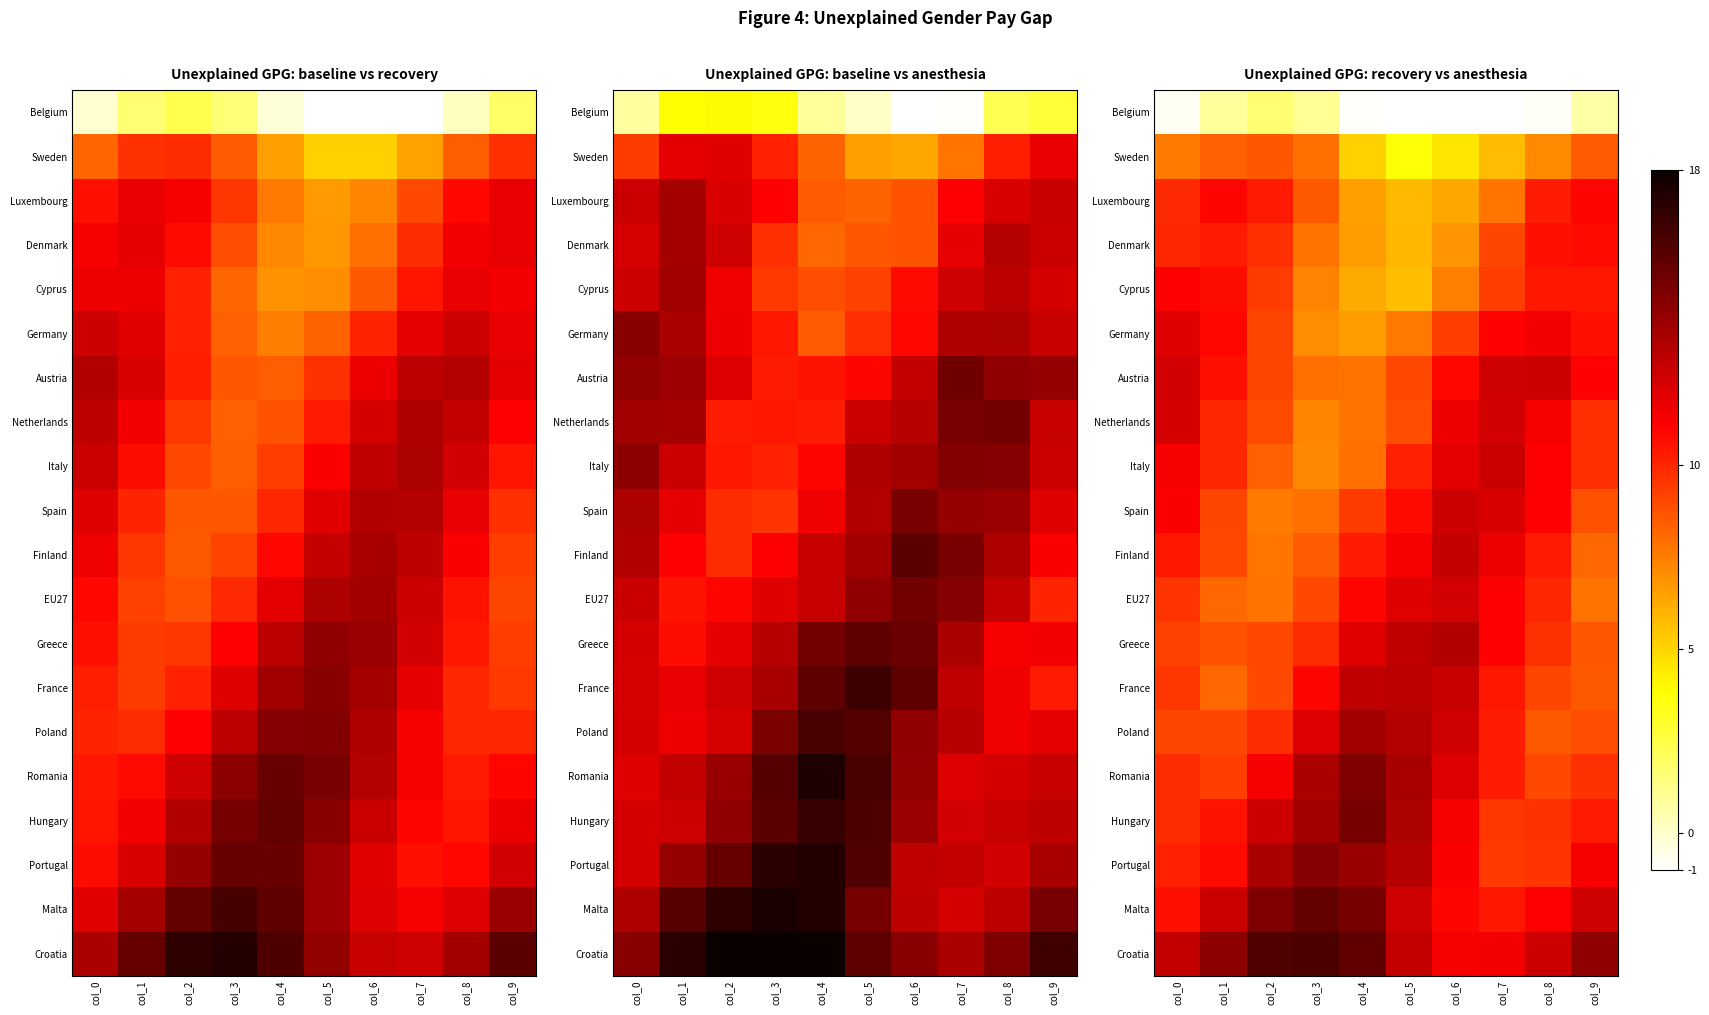

List the series in order of their peak value, lowest first.

Belgium, Sweden, Denmark, Luxembourg, Cyprus, Germany, EU27, Netherlands, Austria, Spain, Italy, Finland, France, Greece, Poland, Portugal, Romania, Hungary, Malta, Croatia